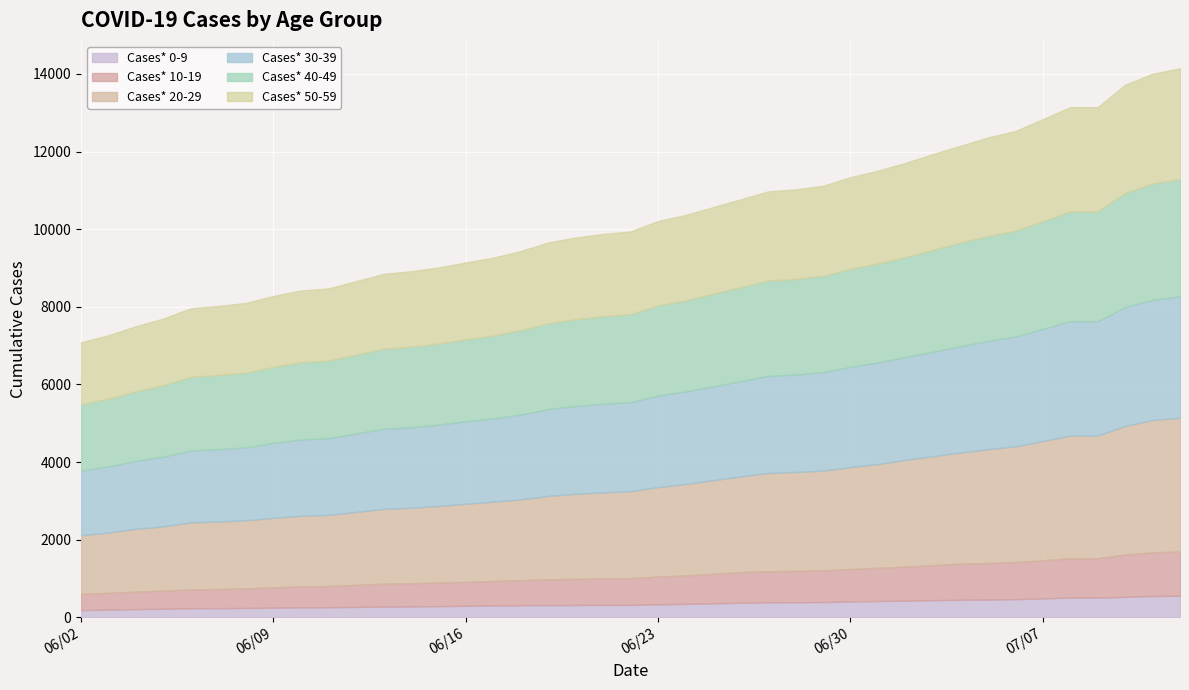

At which category is the sum across all series the highest?

07/12/2020